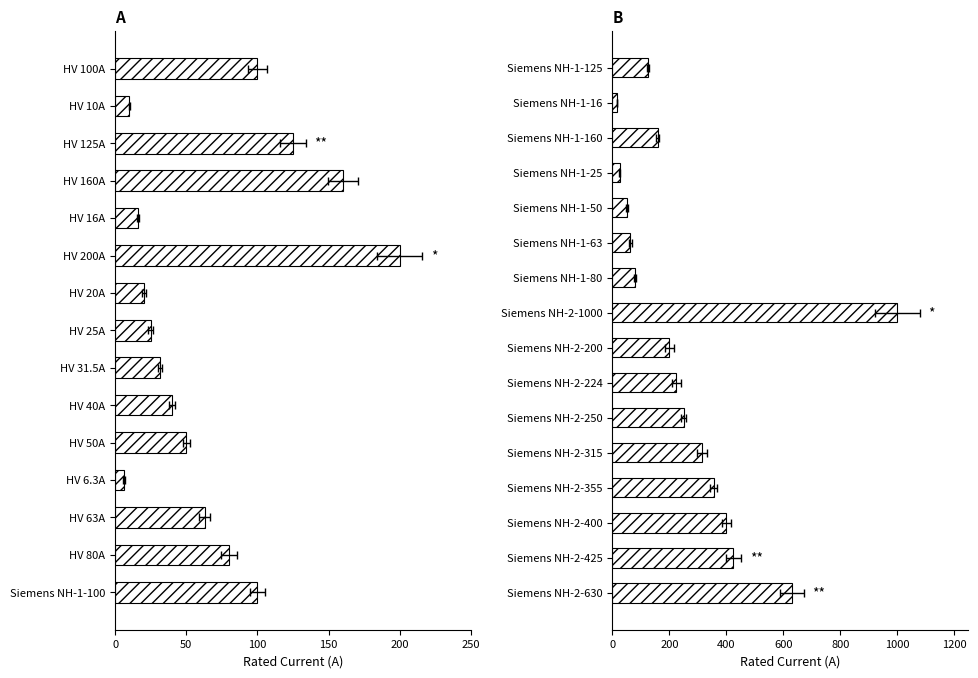

How many distinct data groups are displayed?

1